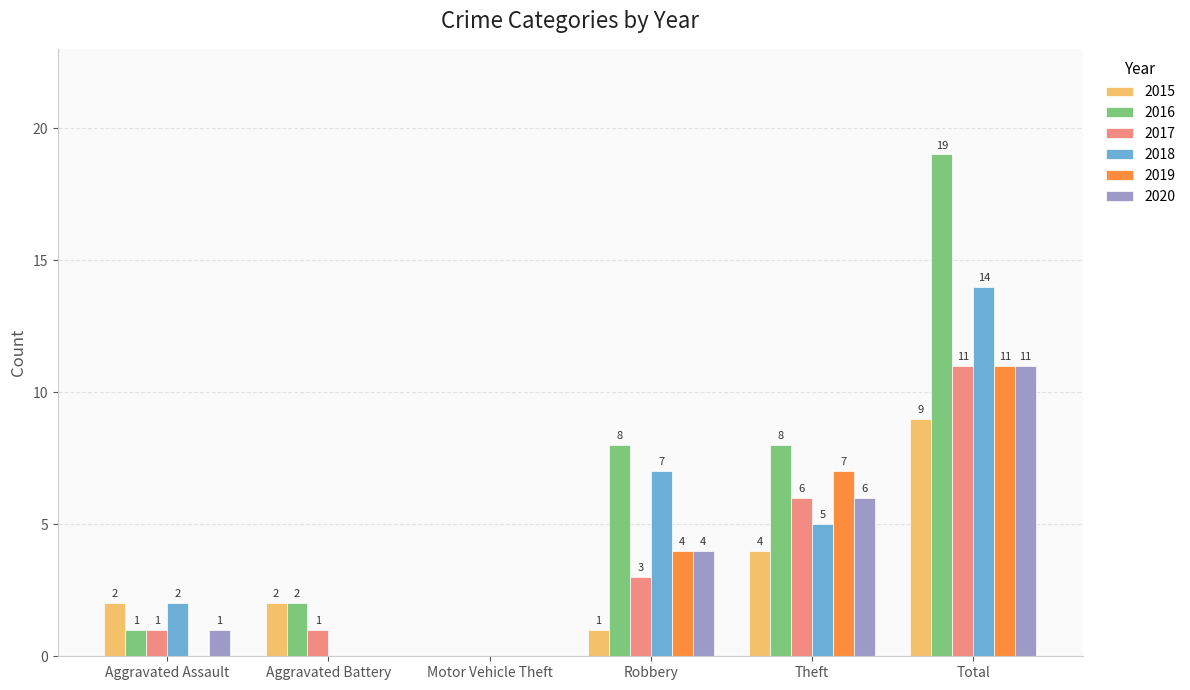

Which category has the highest value in the 2018 series?

Total